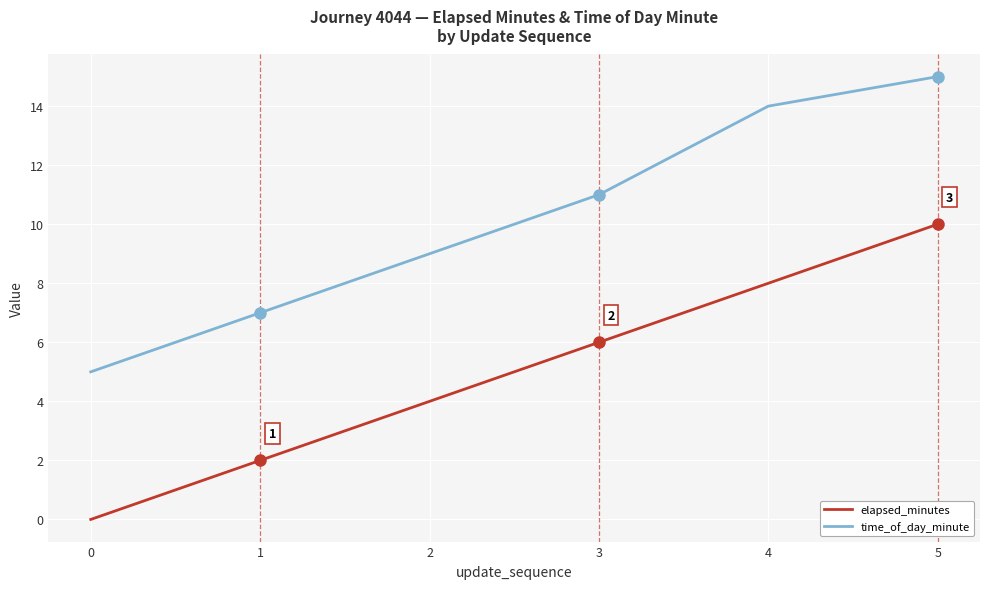

At which category is the sum across all series the highest?

5